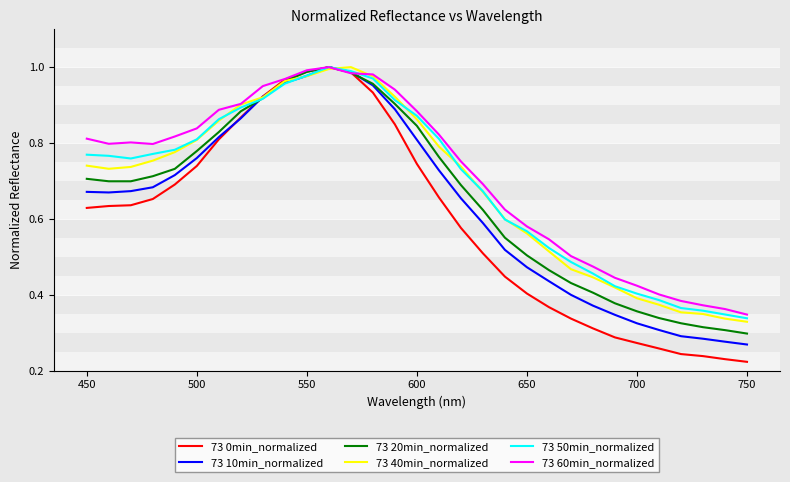

Which series has the largest range (max minus min)?

73 0min_normalized